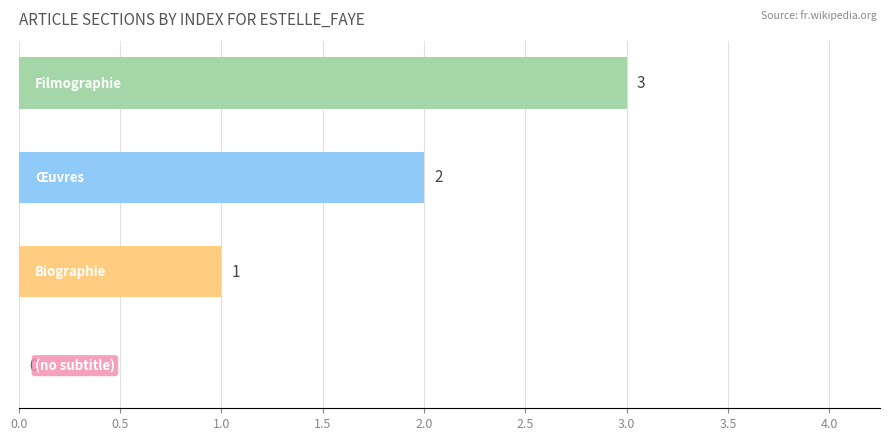

What is the average value?

2